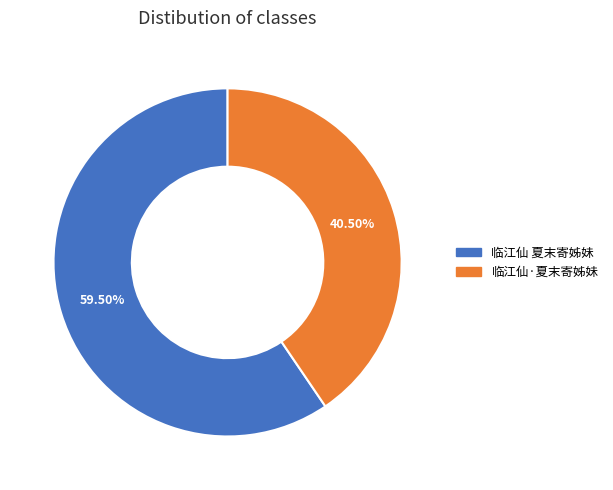

Does 临江仙·夏末寄姊妹 represent more than half of the total?

No